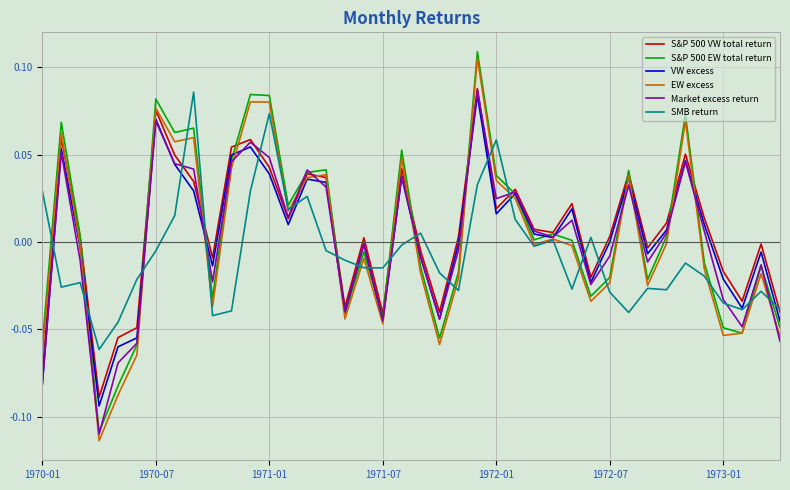

Which series has the widest spread of values?

EW excess